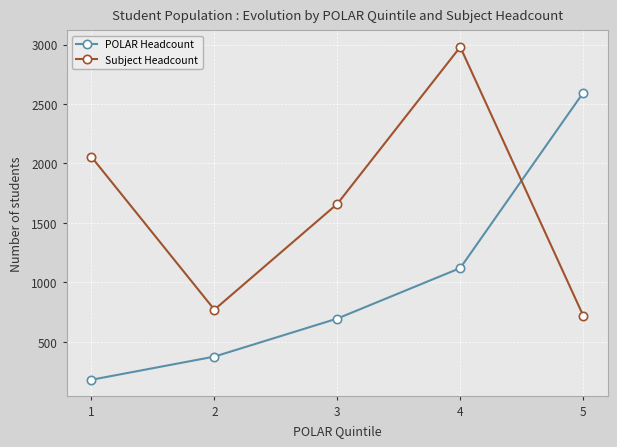

The value of Subject Headcount at 5 is 720. True or false?

True